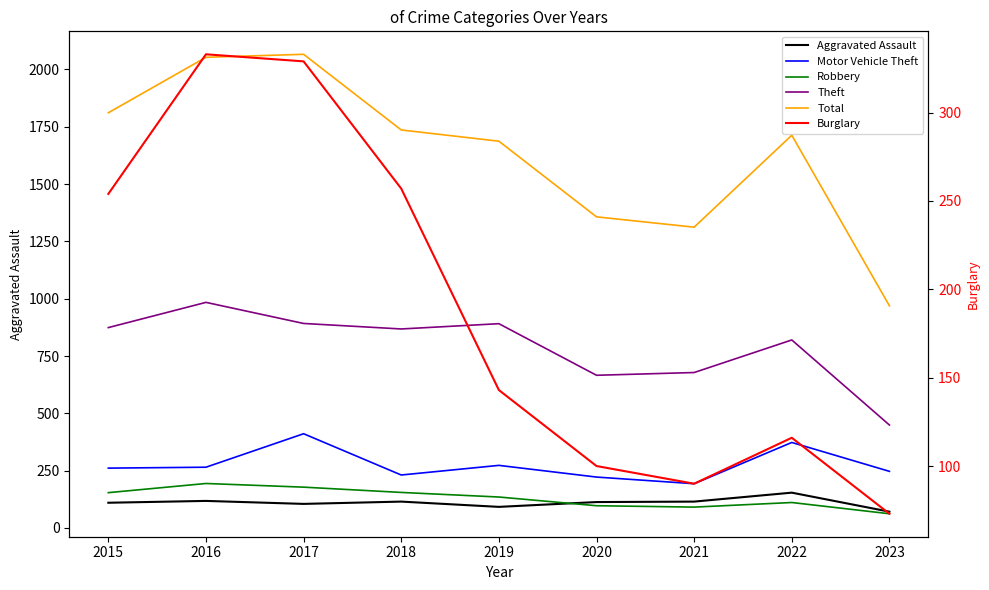

Between which two adjacent categories do Motor Vehicle Theft and Burglary first intersect?

2015 and 2016